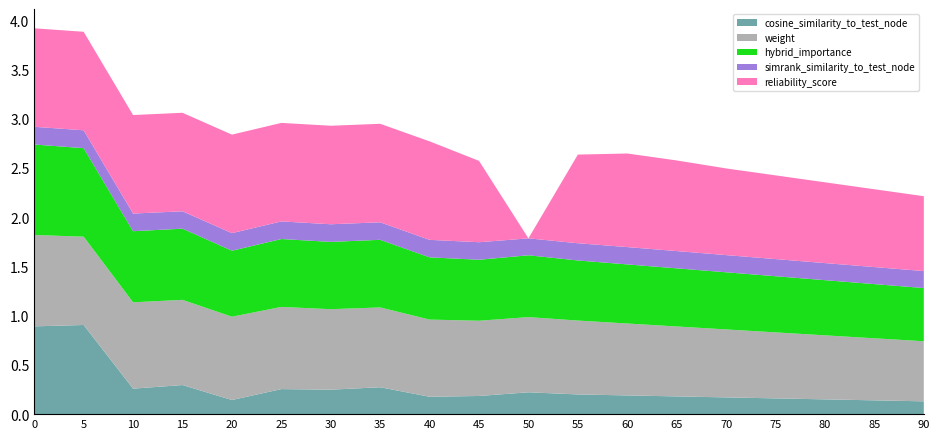

Reading right to left, what are all the values shown in this chart?

weight: 90=0.6	85=0.6	80=0.7	75=0.7	70=0.7	65=0.7	60=0.7	55=0.8	50=0.8	45=0.8	40=0.8	35=0.8	30=0.8	25=0.8	20=0.8	15=0.9	10=0.9	5=0.9	0=0.9
simrank_similarity: 90=0.2	85=0.2	80=0.2	75=0.2	70=0.2	65=0.2	60=0.2	55=0.2	50=0.2	45=0.2	40=0.2	35=0.2	30=0.2	25=0.2	20=0.2	15=0.2	10=0.2	5=0.2	0=0.2
cosine_similarity: 90=0.1	85=0.1	80=0.1	75=0.2	70=0.2	65=0.2	60=0.2	55=0.2	50=0.2	45=0.2	40=0.2	35=0.3	30=0.2	25=0.3	20=0.1	15=0.3	10=0.3	5=0.9	0=0.9
hybrid_importance: 90=0.5	85=0.6	80=0.6	75=0.6	70=0.6	65=0.6	60=0.6	55=0.6	50=0.6	45=0.6	40=0.6	35=0.7	30=0.7	25=0.7	20=0.7	15=0.7	10=0.7	5=0.9	0=0.9
reliability_score: 90=0.8	85=0.8	80=0.8	75=0.8	70=0.9	65=0.9	60=0.9	55=0.9	50=0.0	45=0.8	40=1.0	35=1.0	30=1.0	25=1.0	20=1.0	15=1.0	10=1.0	5=1.0	0=1.0